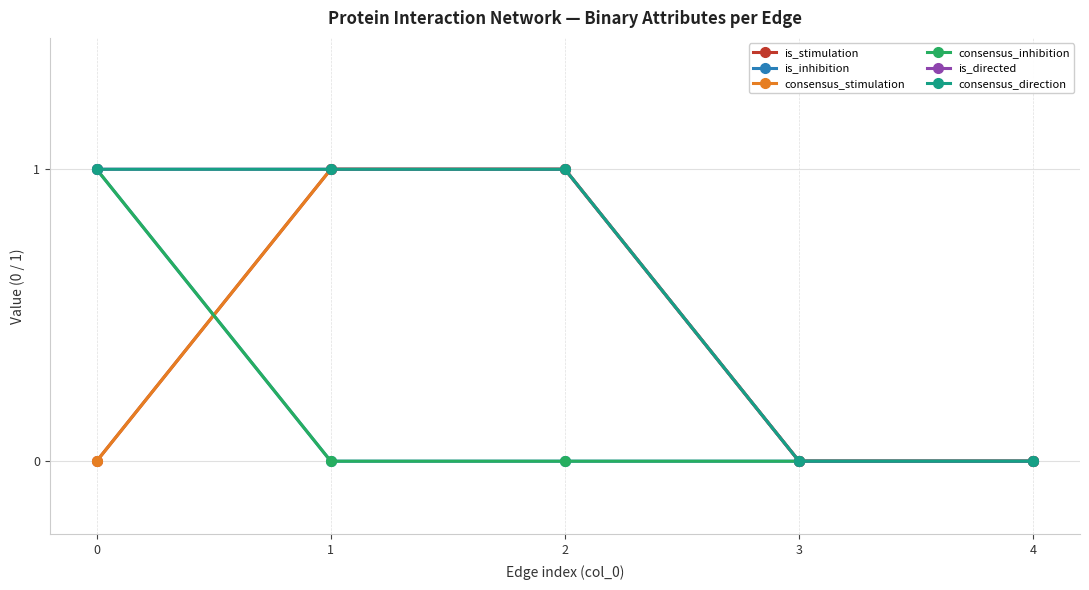

What is the difference between the is_directed values at 3 and 1?

1